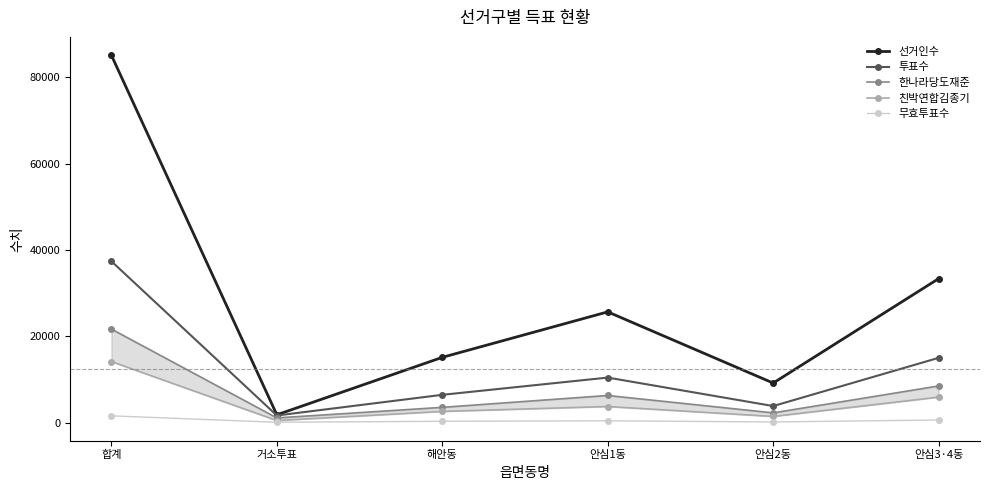

What is the total value across all series at 해안동?

27988